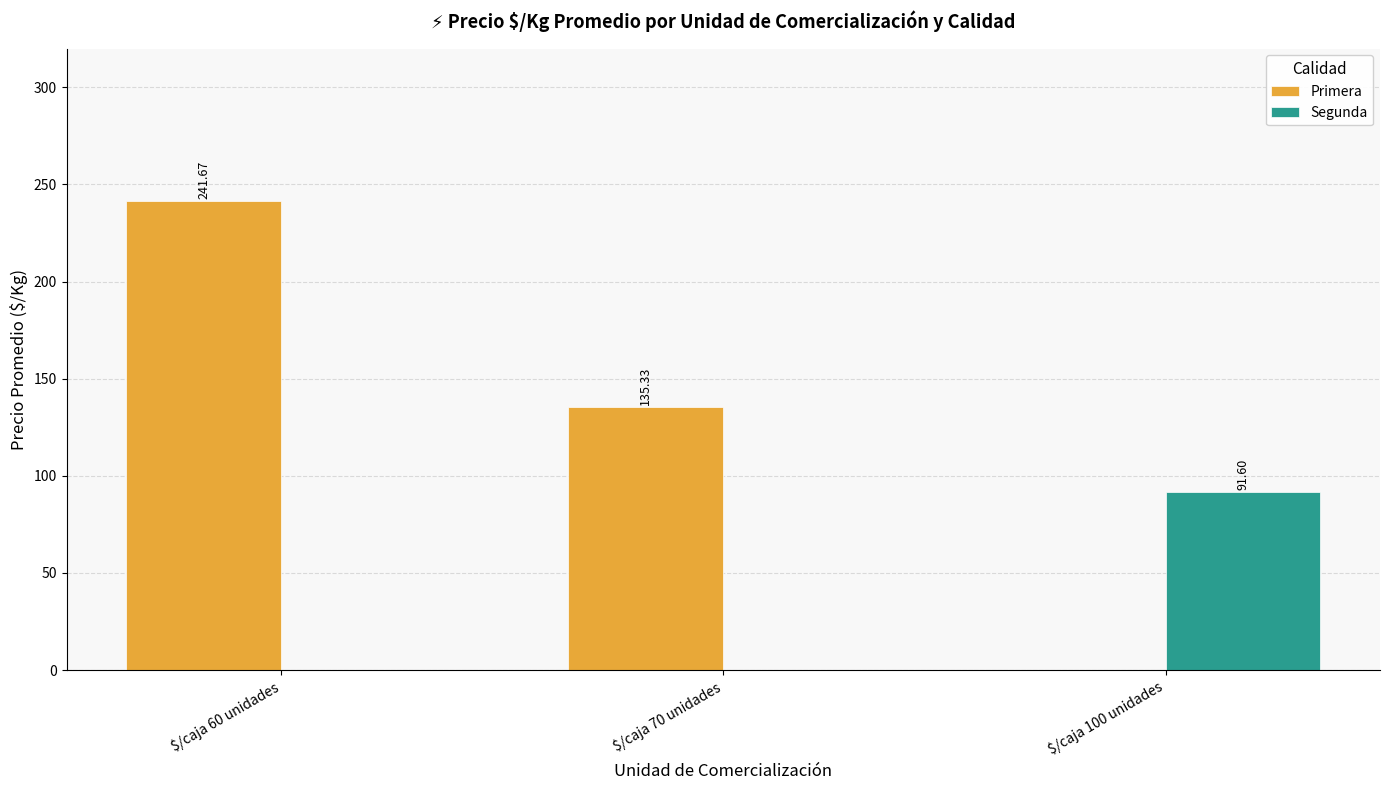

Read the Primera value at $/caja 60 unidades.

241.7